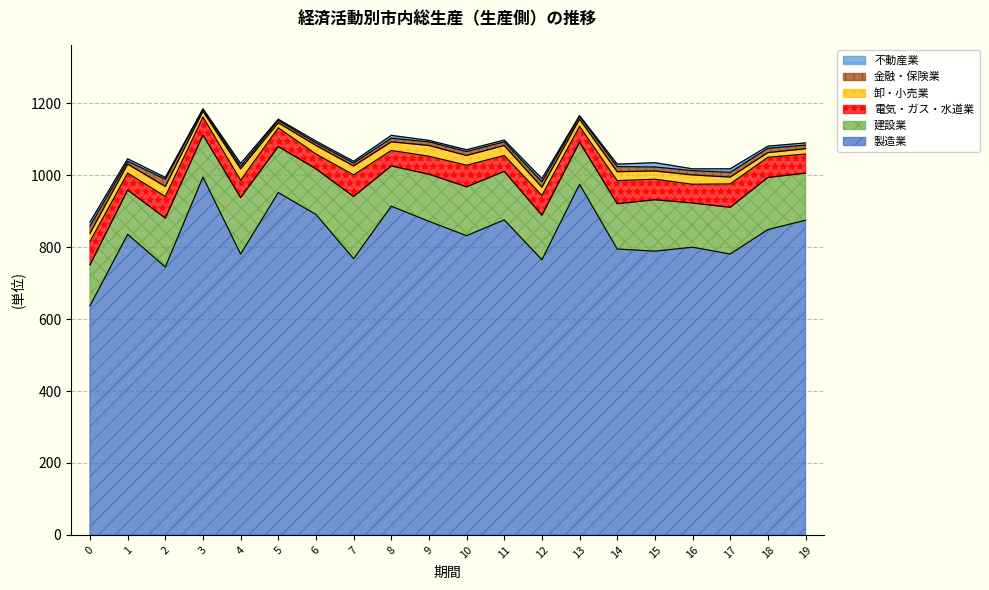

The value of 製造業 at 17 is 479. True or false?

False